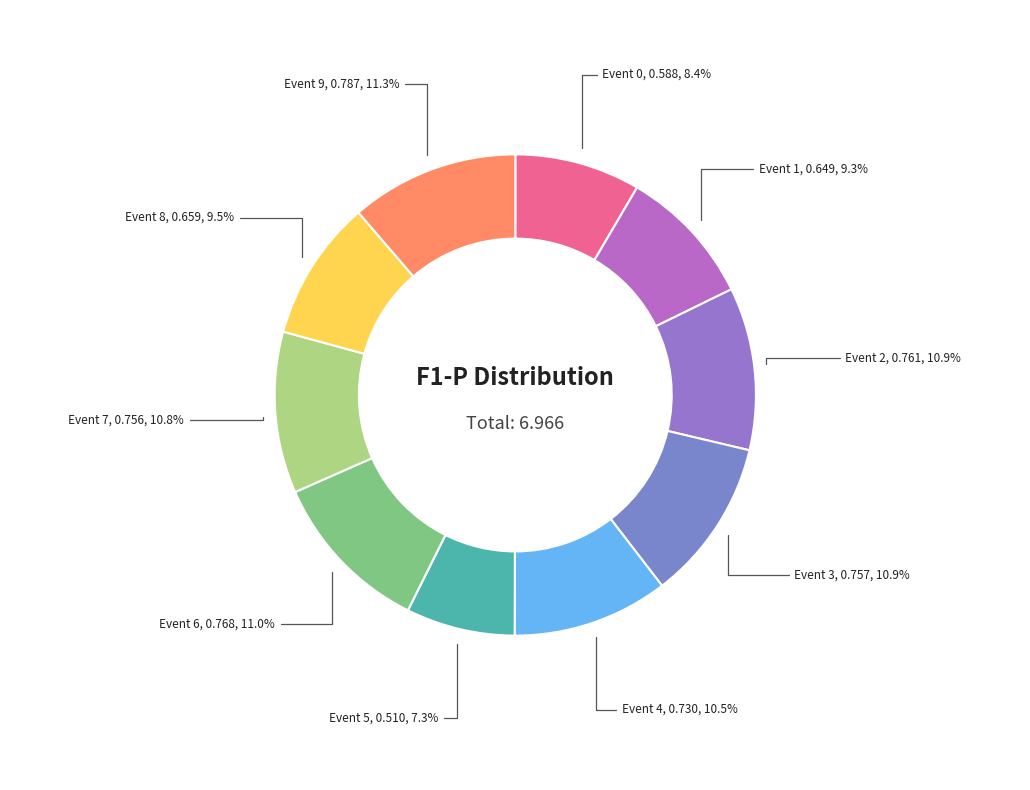

To the nearest percent, what is the difference between the largest and smallest slice percentages?

4%